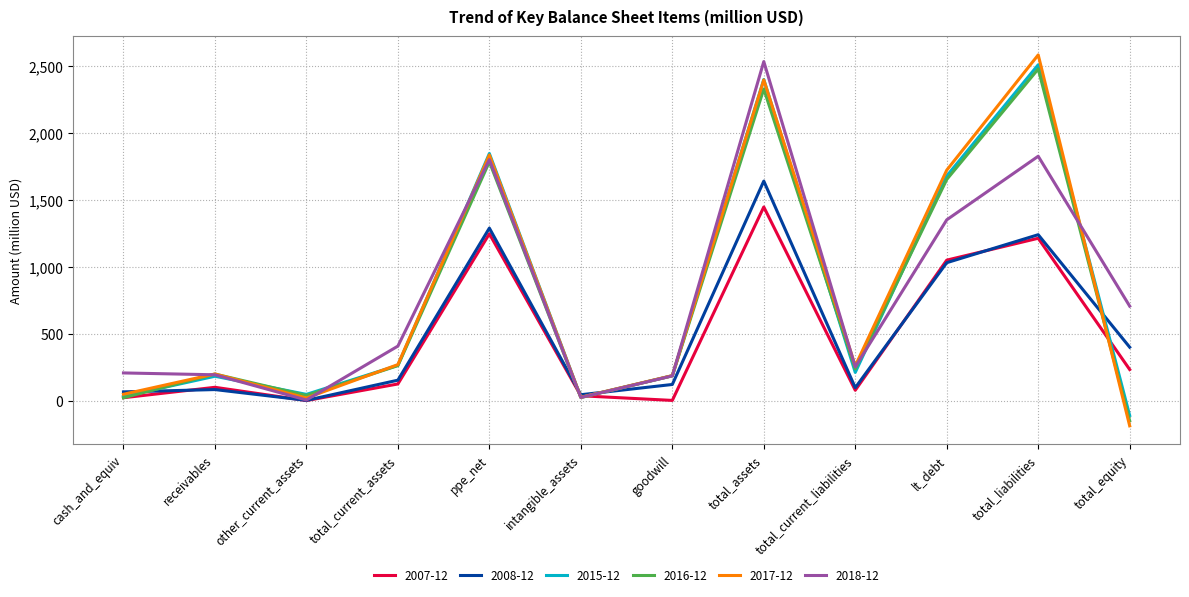

What is the average value of the 2015-12 series?

773.0